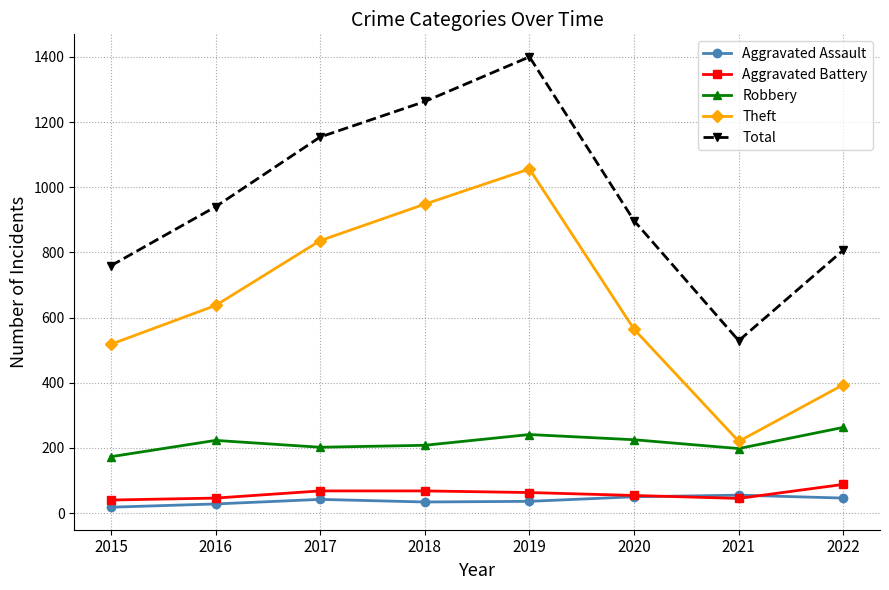

Is it true that Total equals 529 at 2021?

True